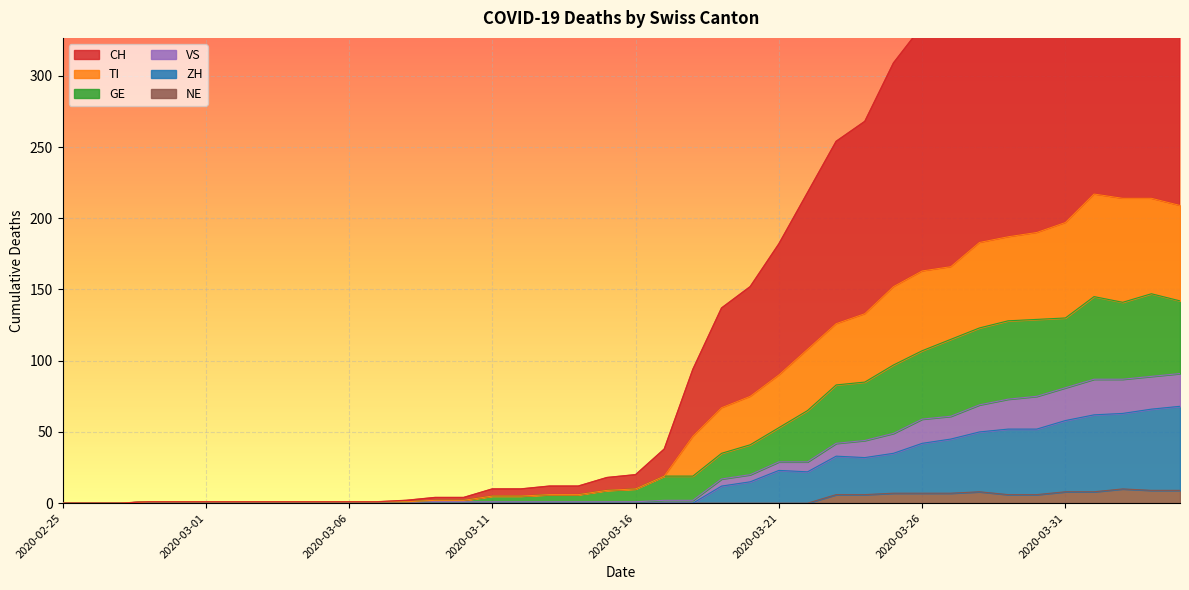

Which series has the largest total across all categories?

CH